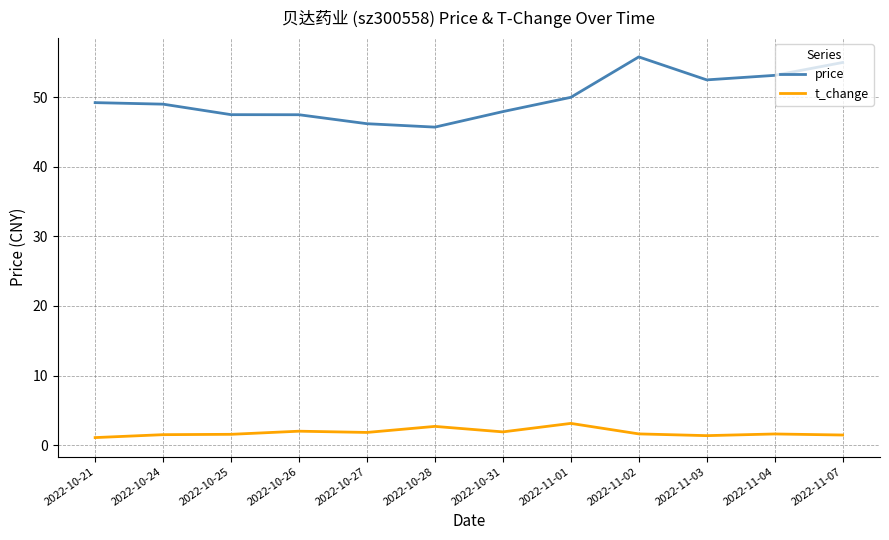

Does the chart have visible grid lines?

Yes